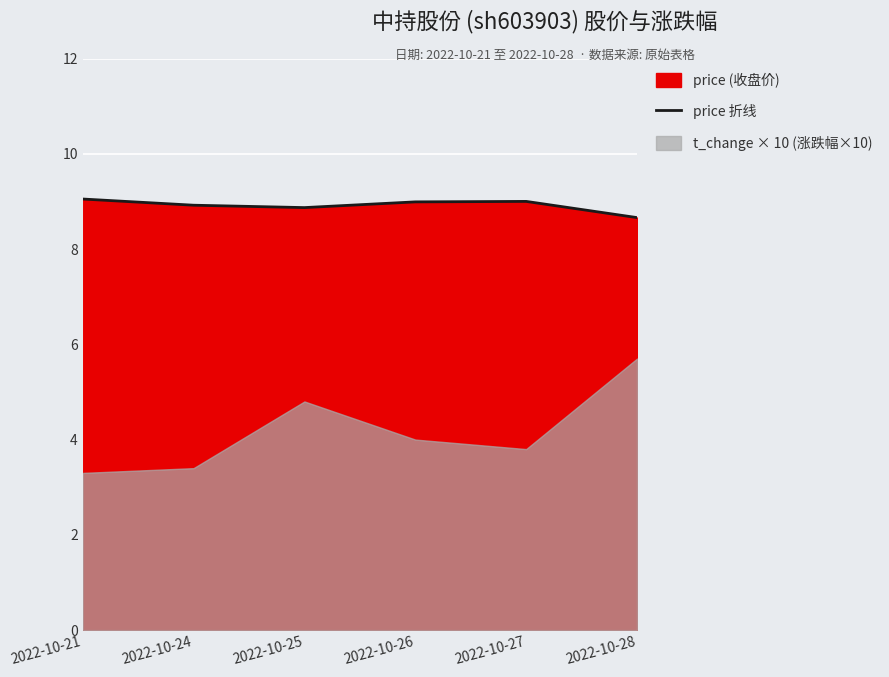

What is the minimum value shown in the chart?

8.7